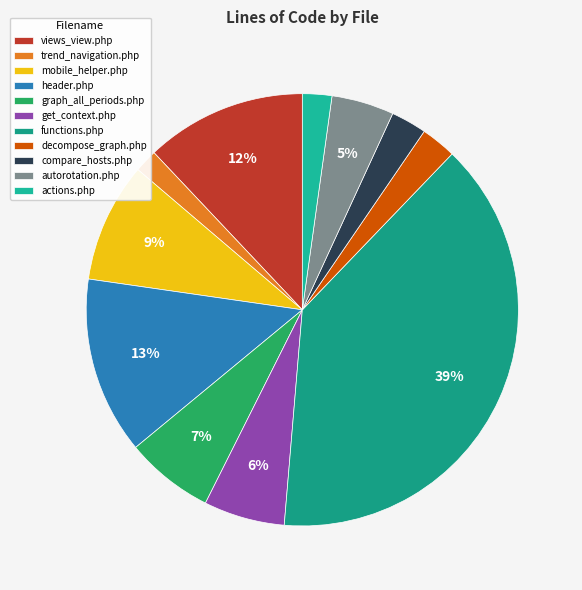

To the nearest percent, what is the difference between the largest and smallest slice percentages?

37%